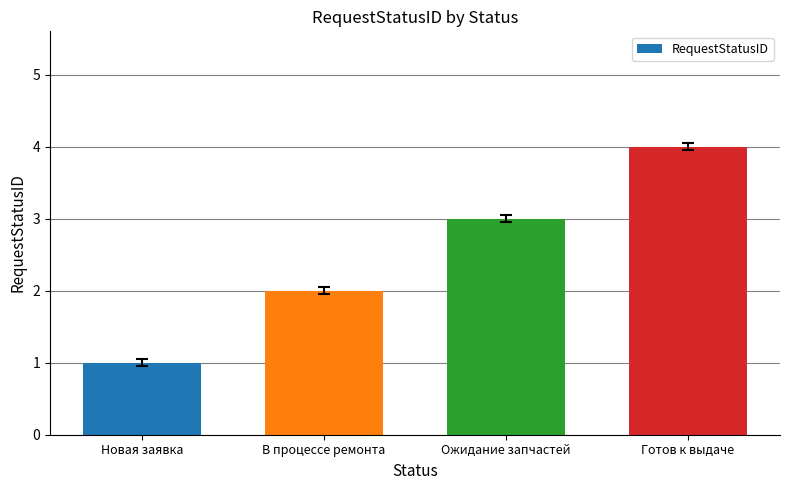

Read the value at Ожидание запчастей.

3